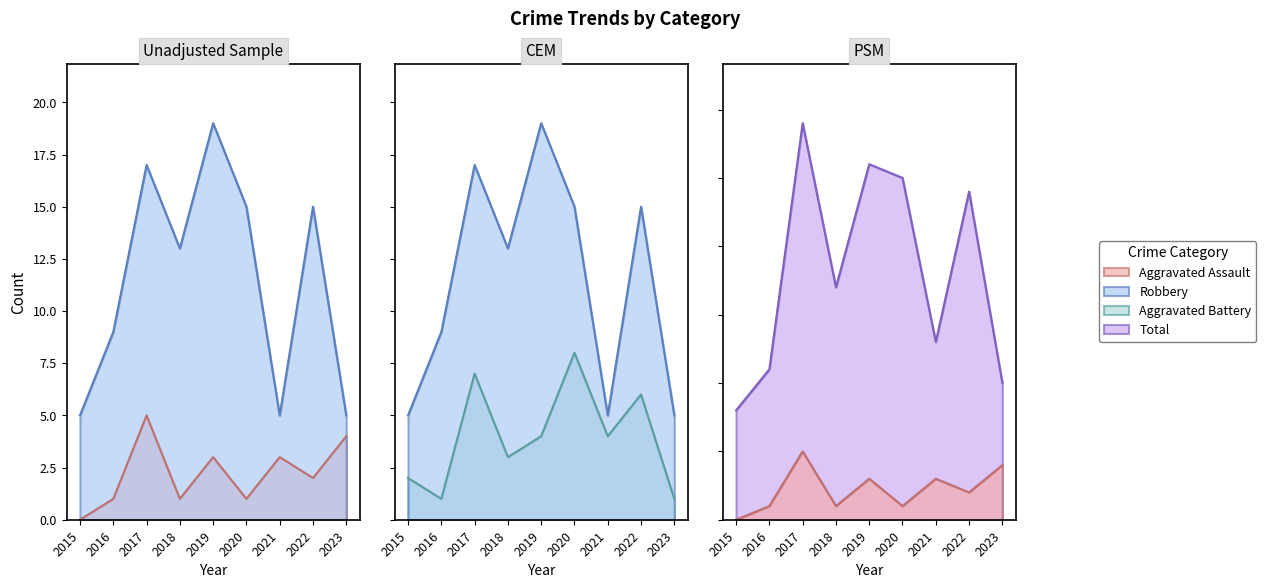

Where does the Robbery series first go above 13?

2017